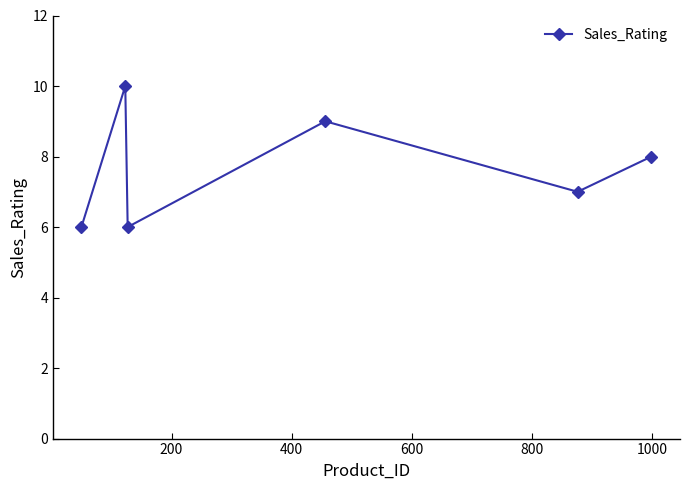

How many lines are shown in the chart?

1